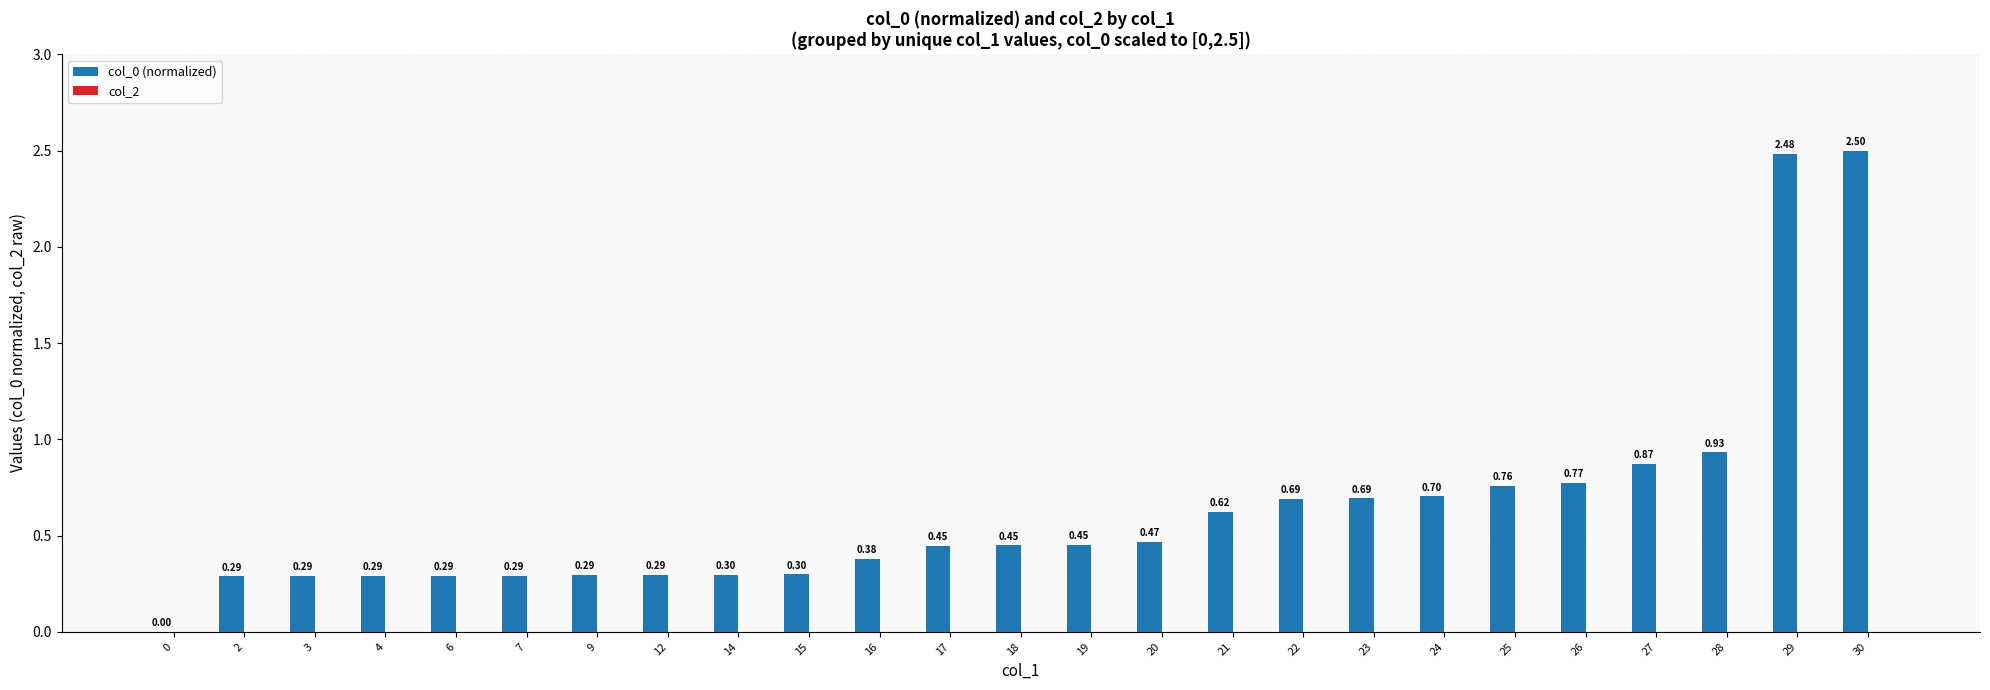

Are the bars horizontal?

No